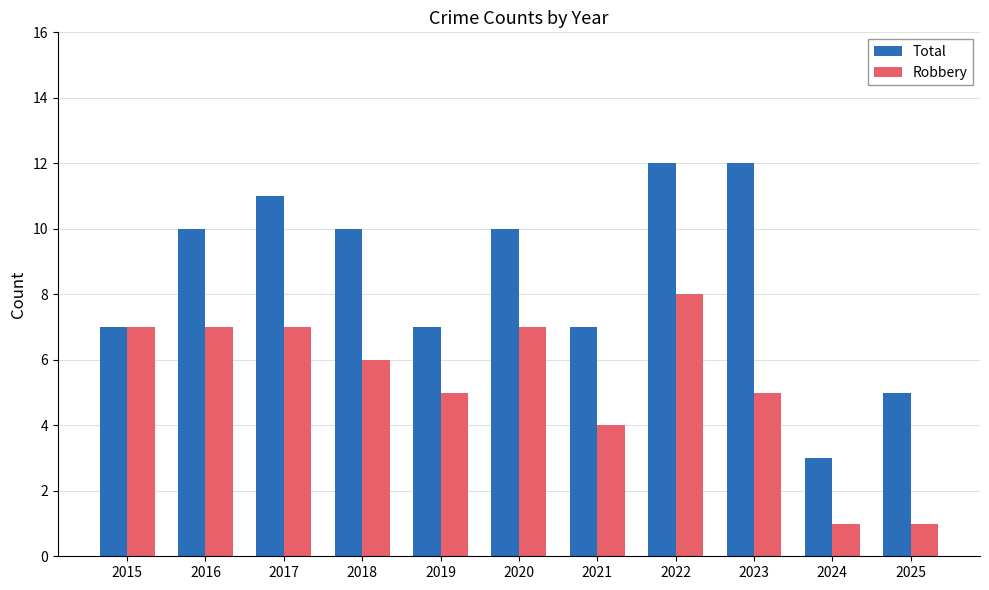

Is the value of Robbery at 2025 greater than the value of Total at 2025?

No